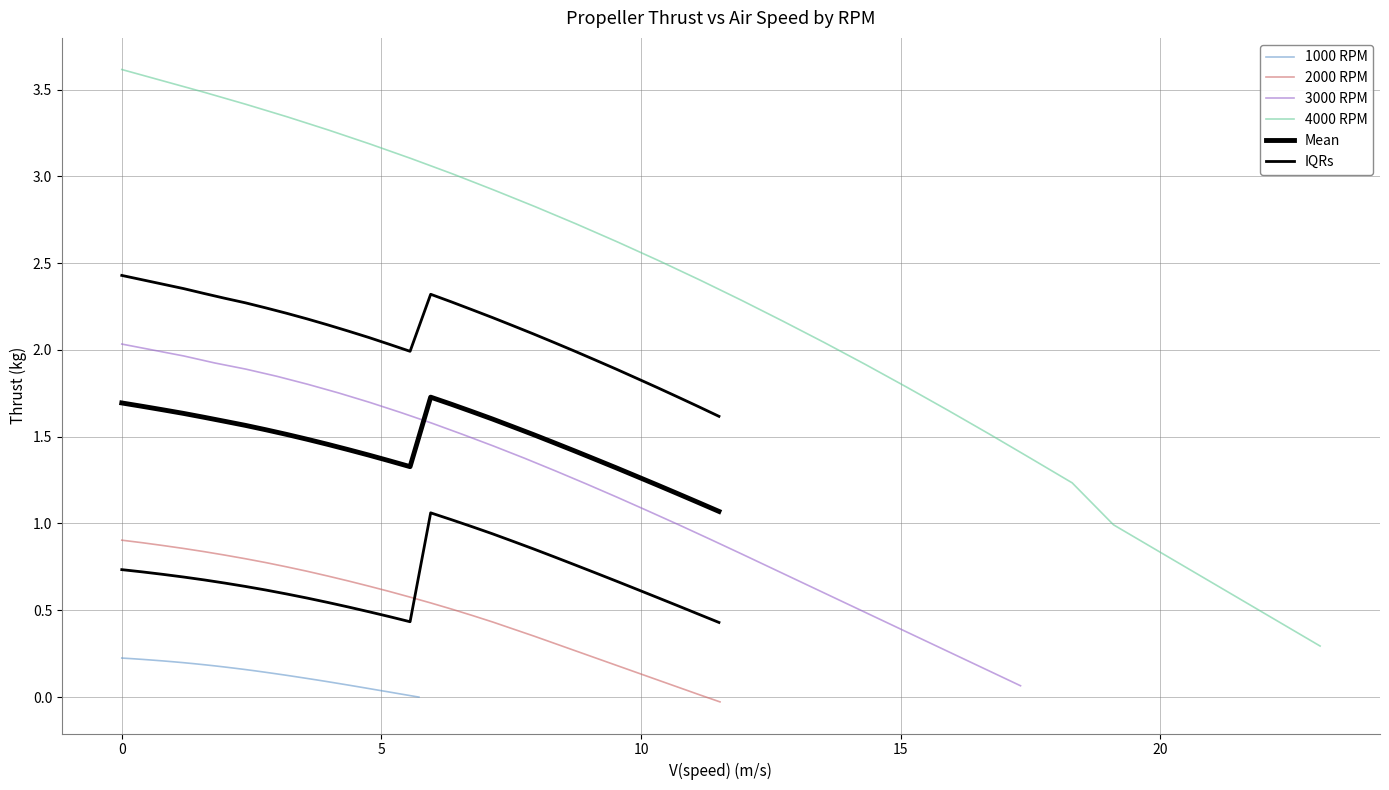

How many values in the 4000 RPM series are below 2?

12